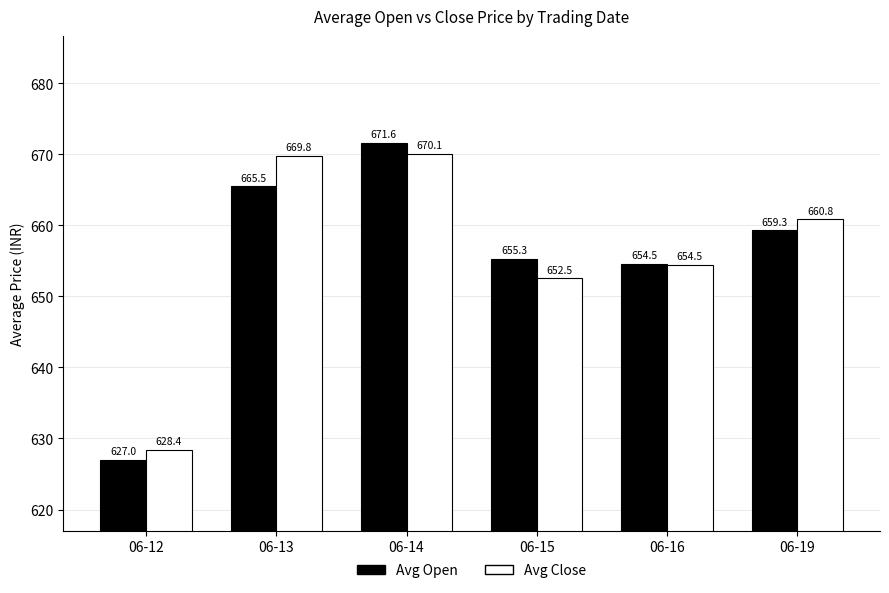

Count the number of data series in this chart.

2